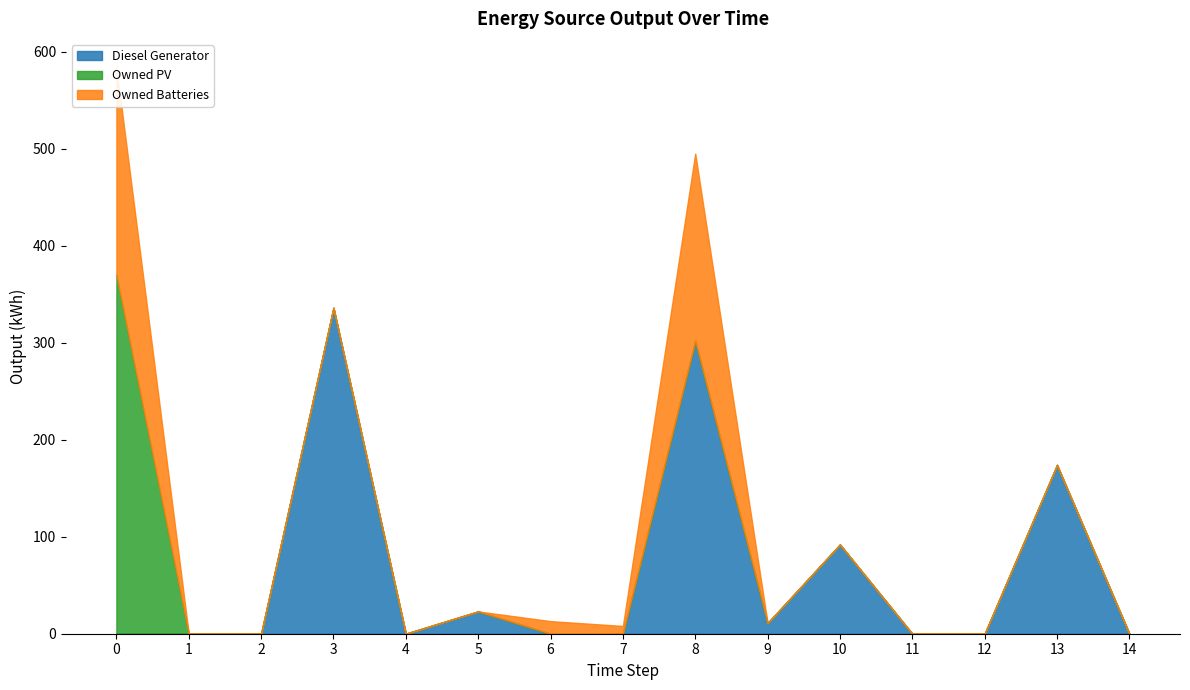

True or false: Owned Batteries and Owned PV intersect in this chart.

False